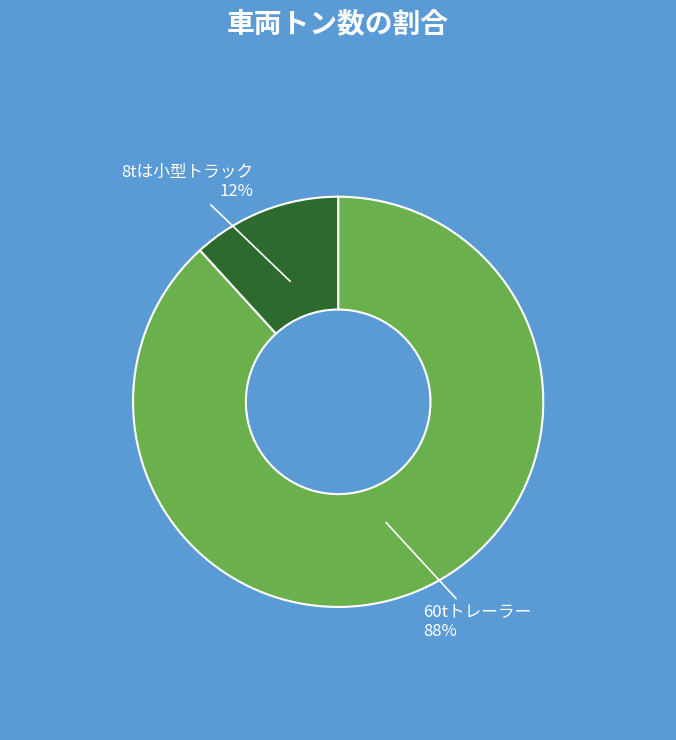

Which slice represents more than half of the pie?

60tトレーラー